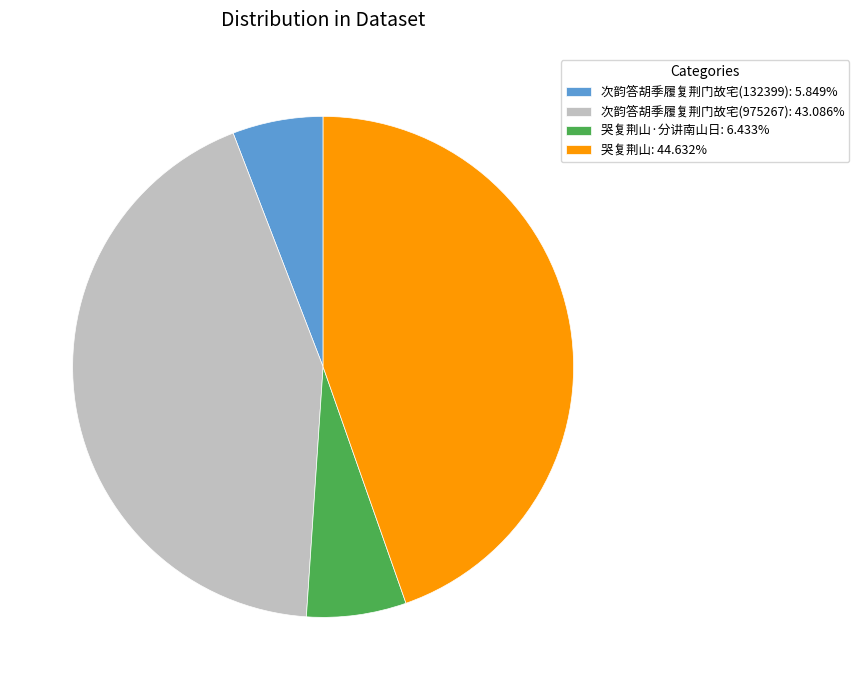

Combined, do 哭复荆山·分讲南山日: 6.433% and 次韵答胡季履复荆门故宅(975267): 43.086% account for over 50%?

No